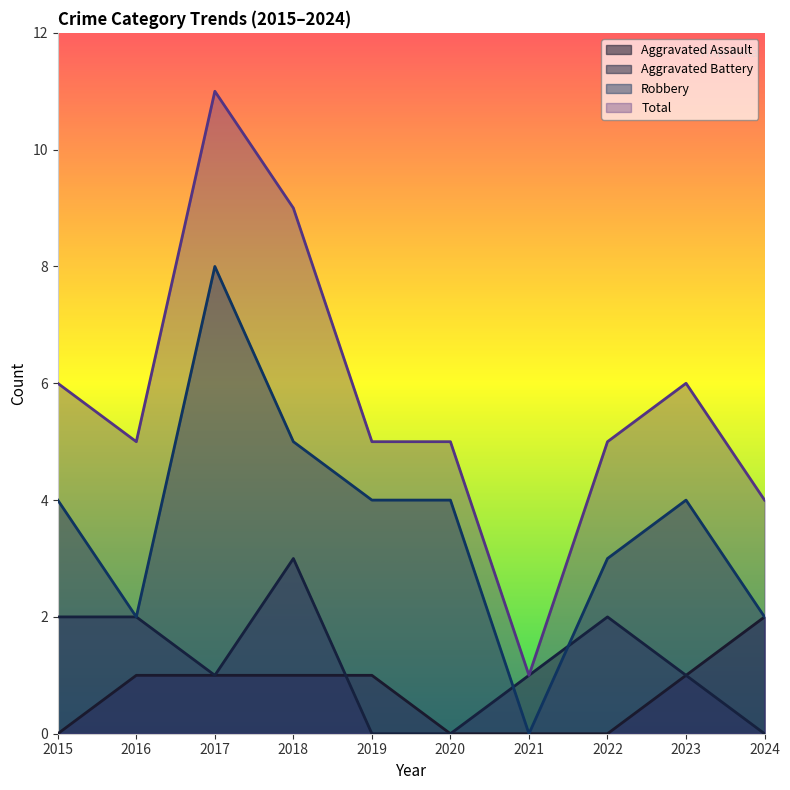

What is the difference between the highest and lowest values at 2021?

1